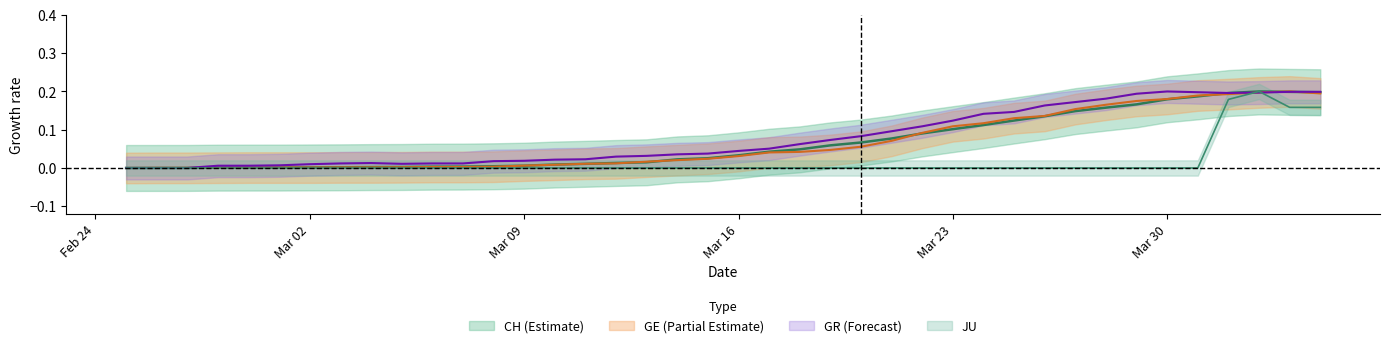

How many data points does each series have?

40